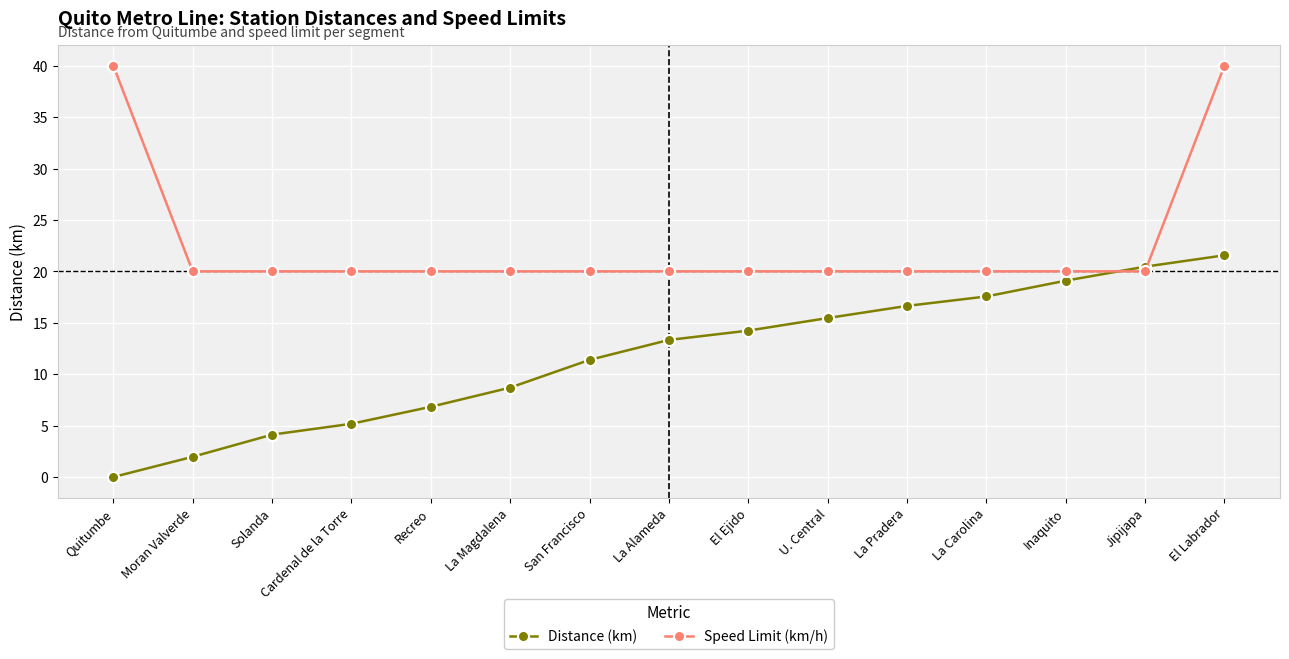

What is the difference between the maximum and minimum values in the Speed Limit (km/h) series?

20.0